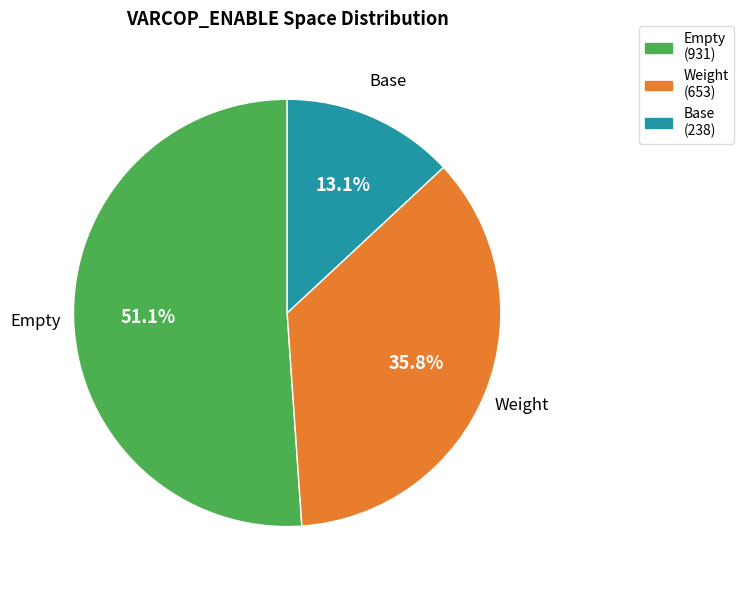

Is there a majority slice in this chart?

Yes